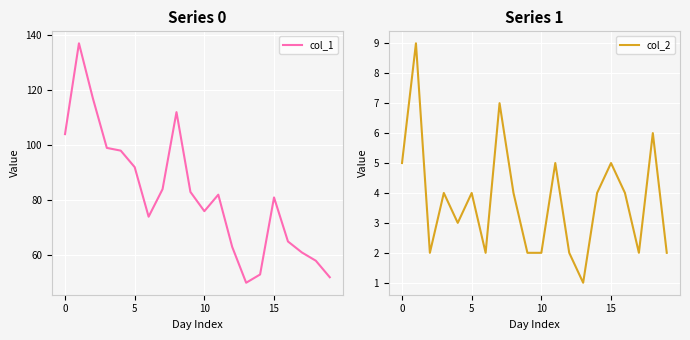

Is the value of col_1 at 15 greater than the value of col_2 at 8?

Yes